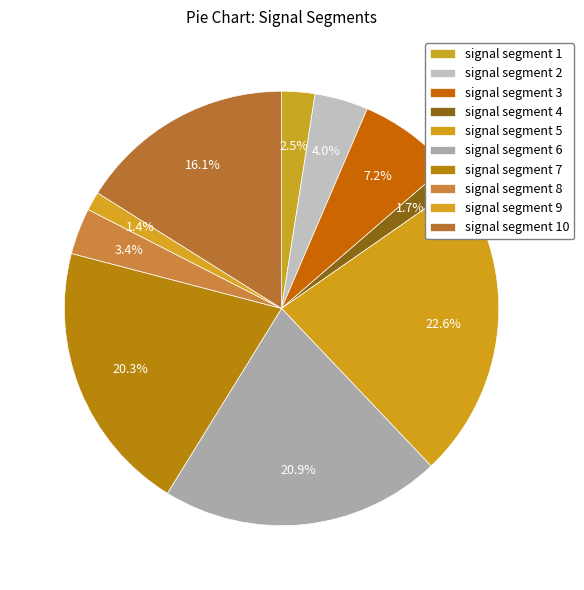

What percentage is the signal segment 2 slice, to the nearest percent?

4%